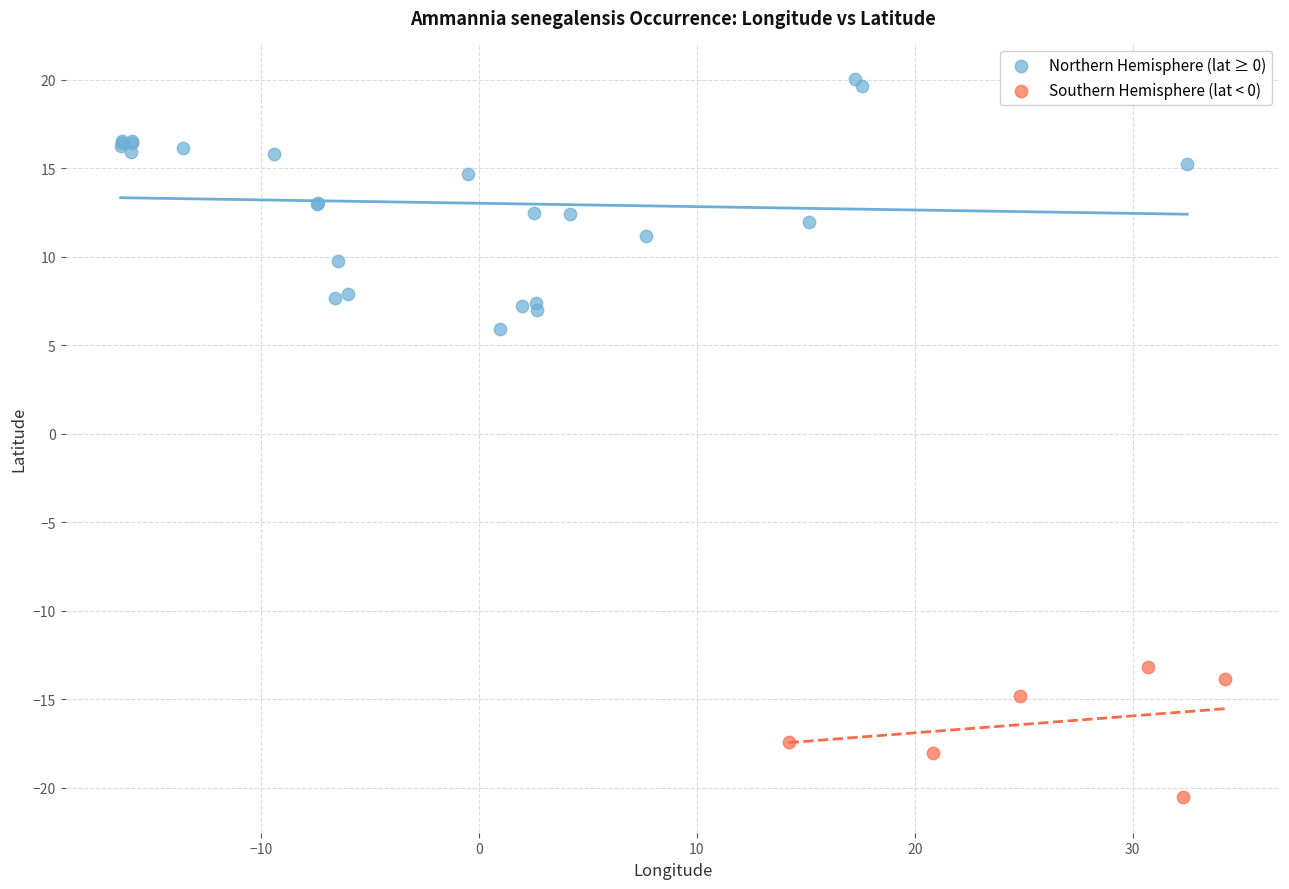

Which series reaches the minimum Y coordinate?

Southern Hemisphere (lat < 0)